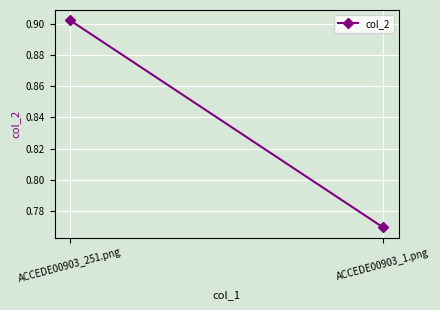

Reading left to right, transcribe all the data shown in this chart.

ACCEDE00903_251.png=0.9	ACCEDE00903_1.png=0.8